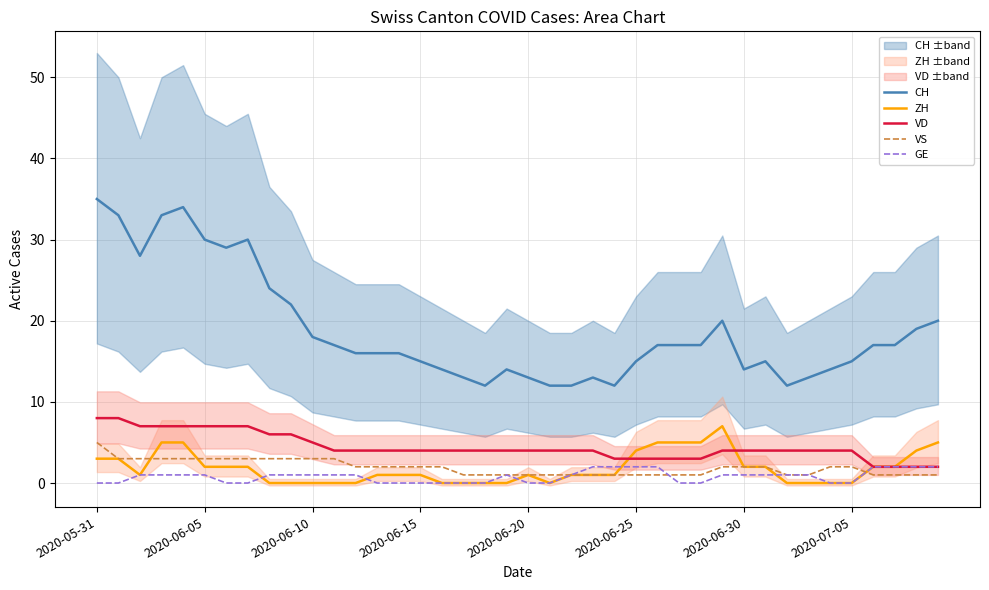

How many VD values are between 4 and 6?

23